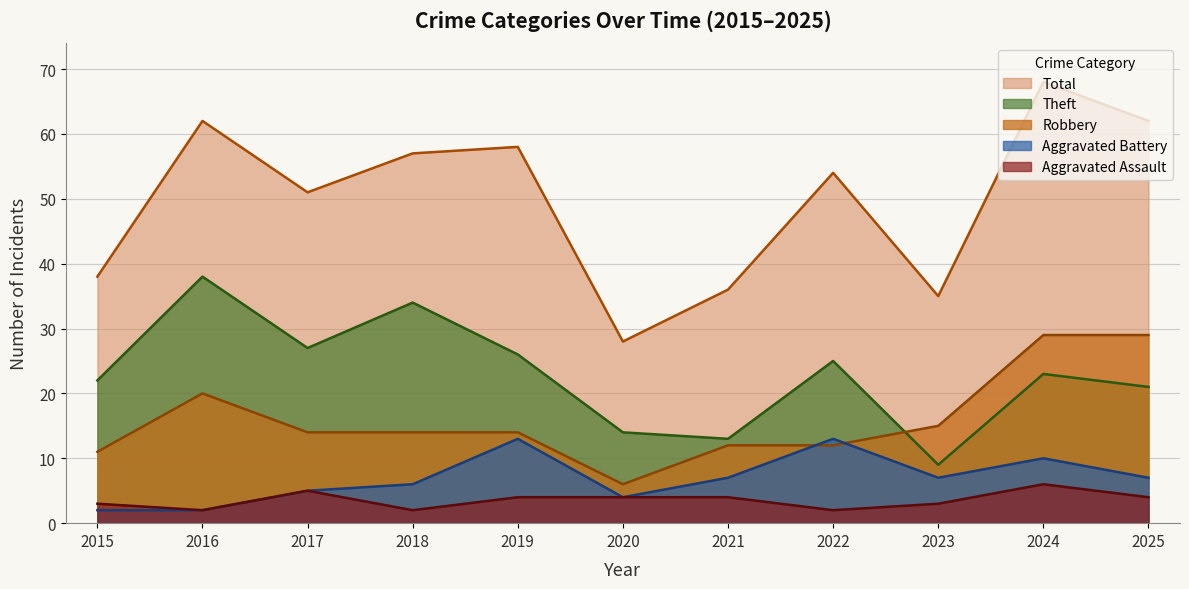

What is the highest value of the Theft series?

38